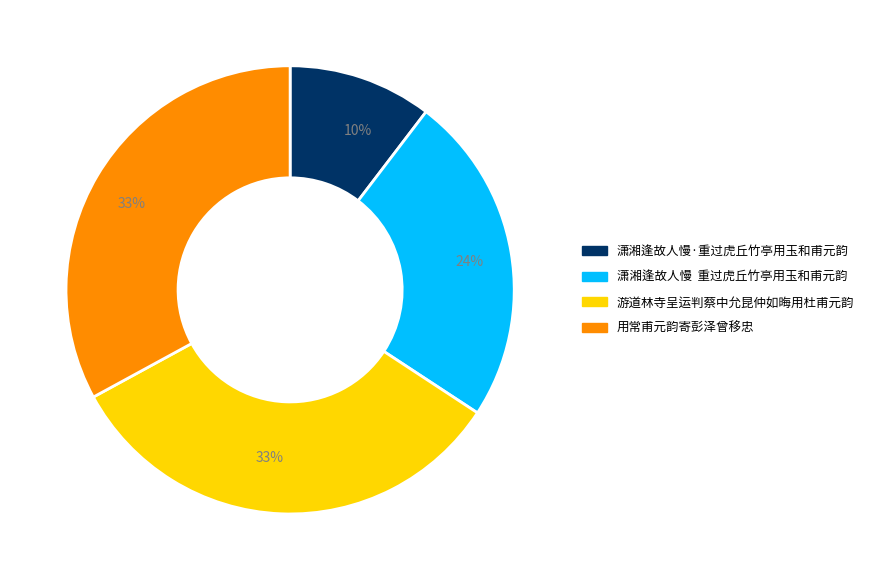

Is the sum of 游道林寺呈运判蔡中允昆仲如晦用杜甫元韵 and 用常甫元韵寄彭泽曾移忠 greater than half?

Yes